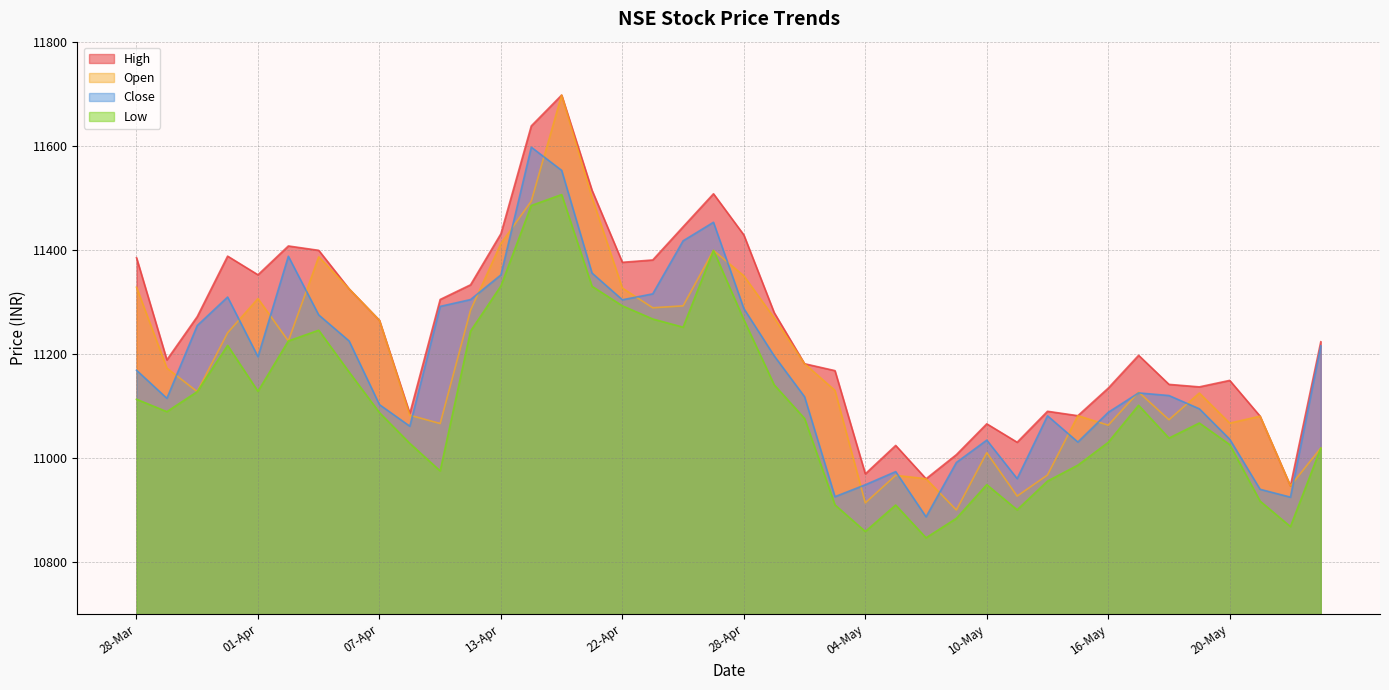

What is the value of the Open point at the 10th from the left?

11082.2